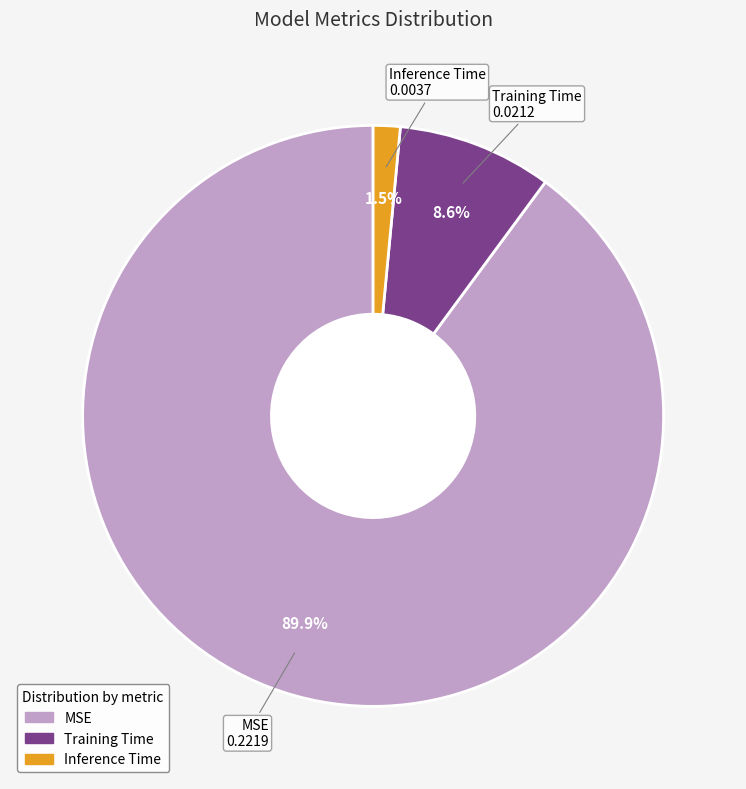

Which category has the biggest portion of the pie?

MSE